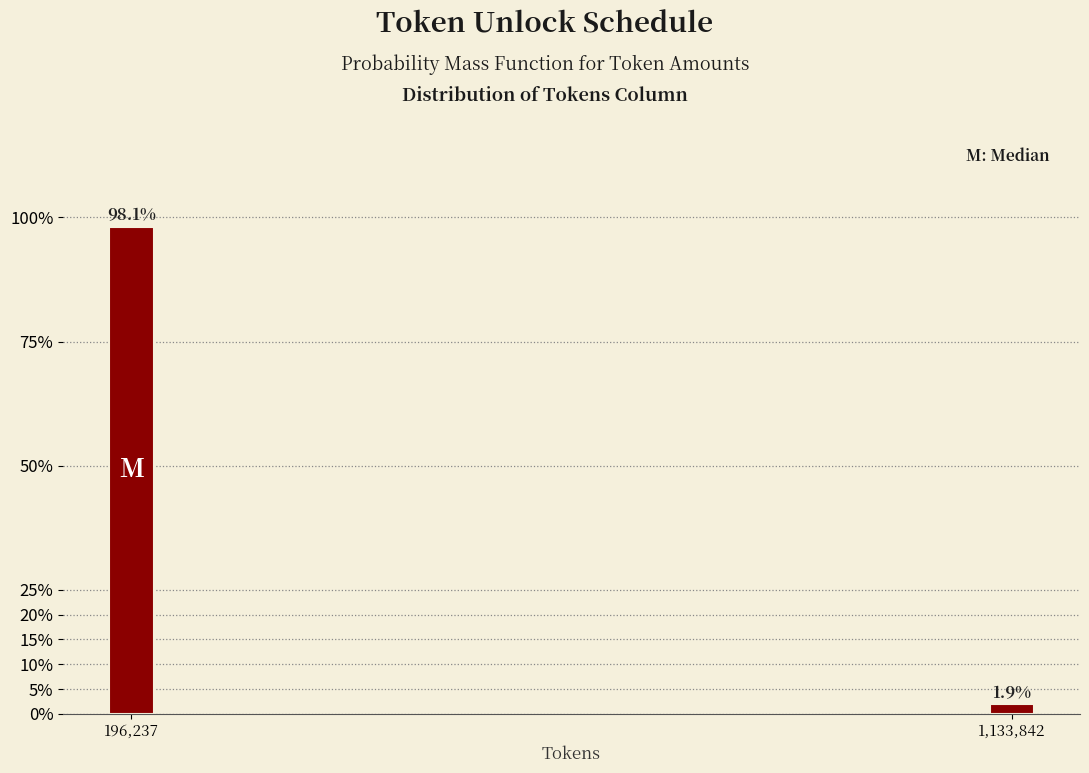

Are the bars horizontal?

No